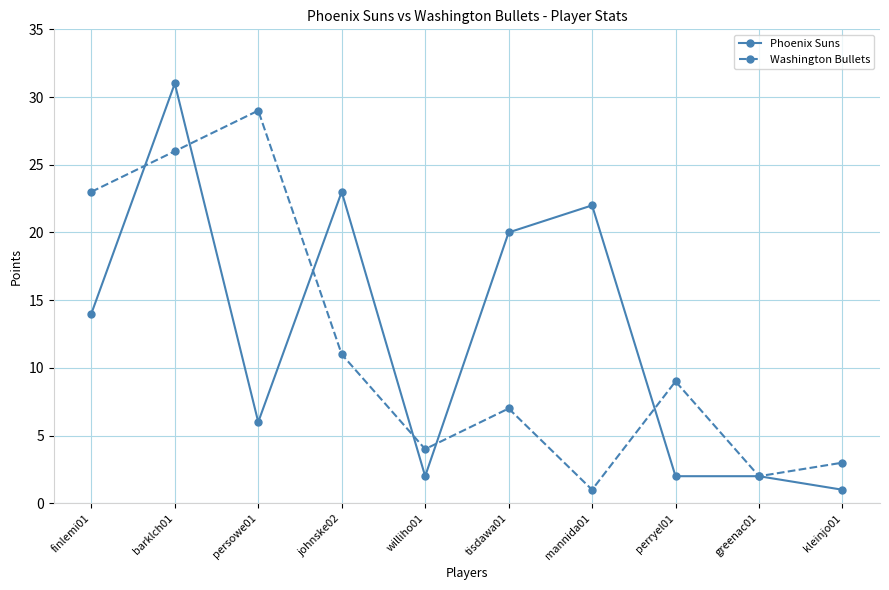

What is the lowest value of the Phoenix Suns series?

1